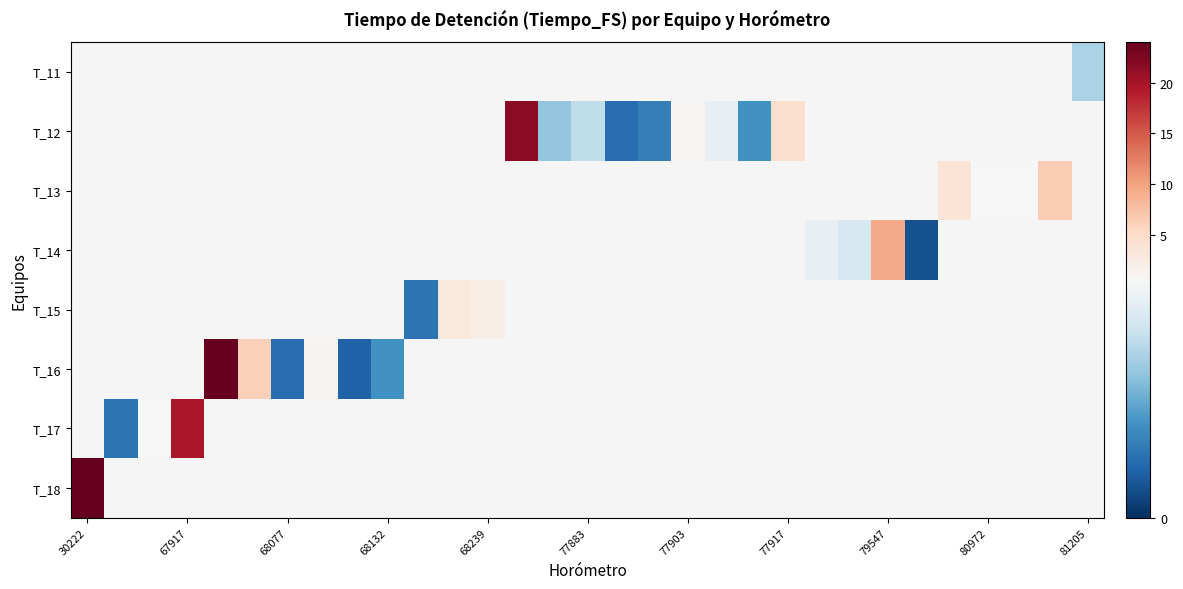

Which series has the largest range (max minus min)?

T_18